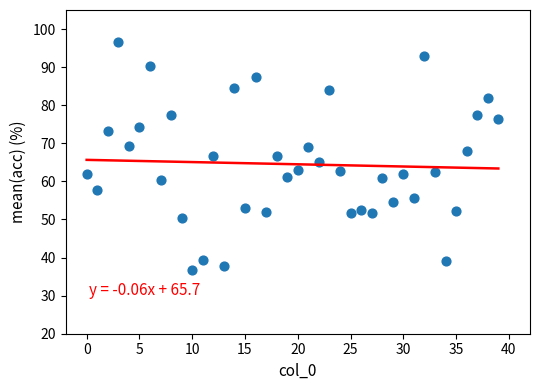

What is the range of Y values (max minus min)?

59.9